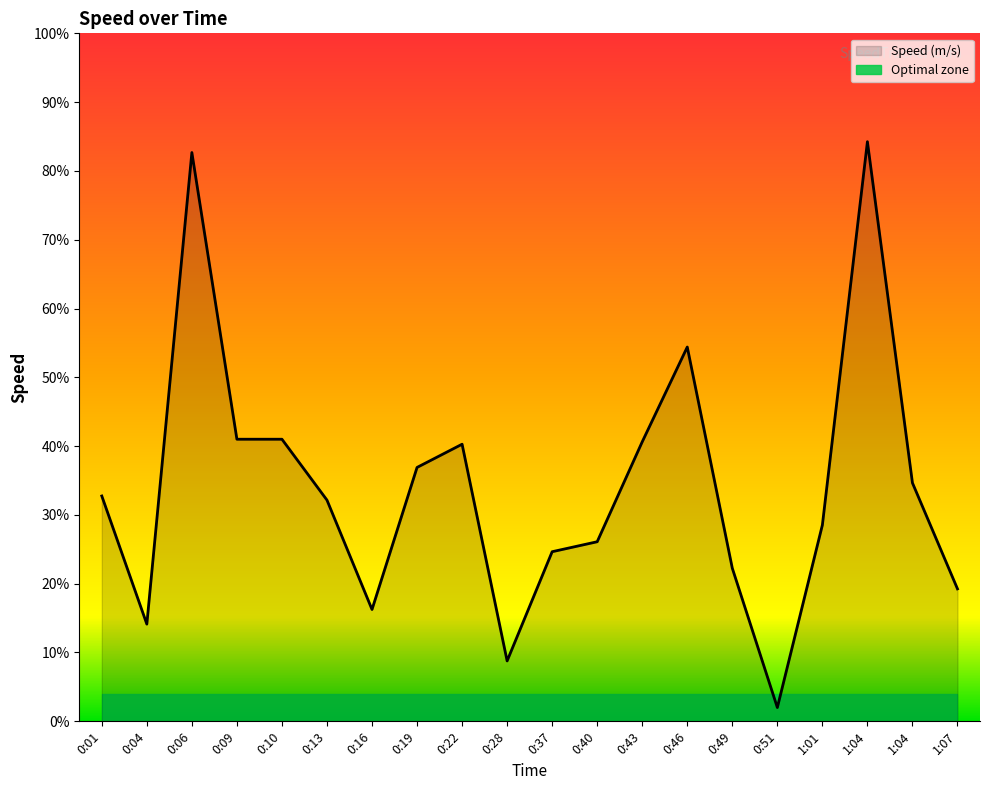

True or false: there are more than 1 points higher than both neighbors.

True